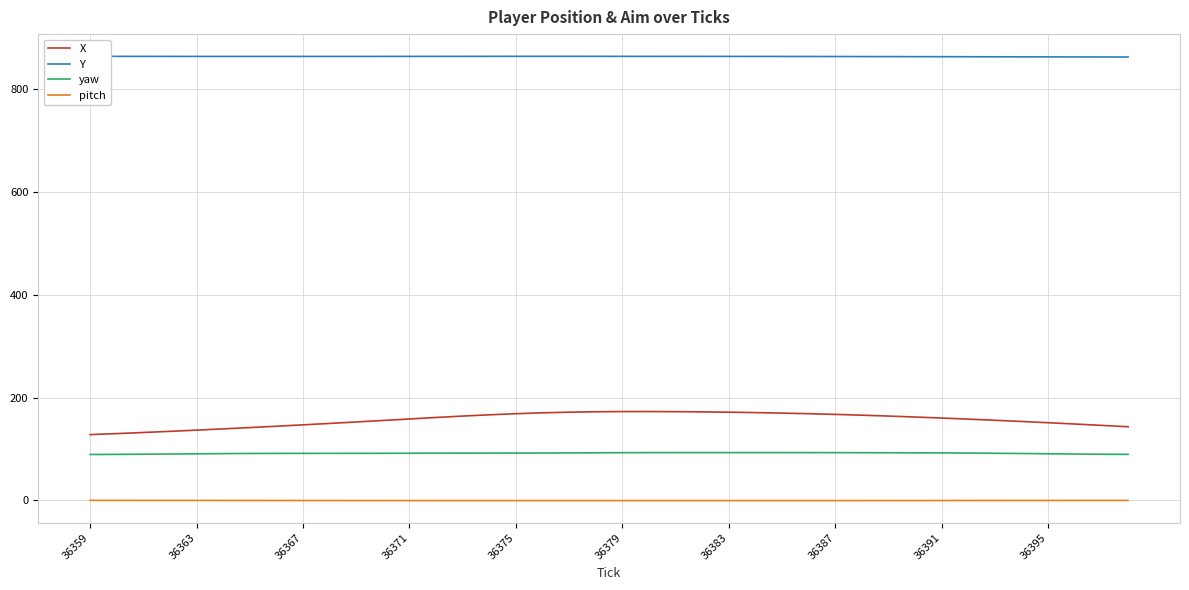

List the series in order of their peak value, highest first.

Y, X, yaw, pitch